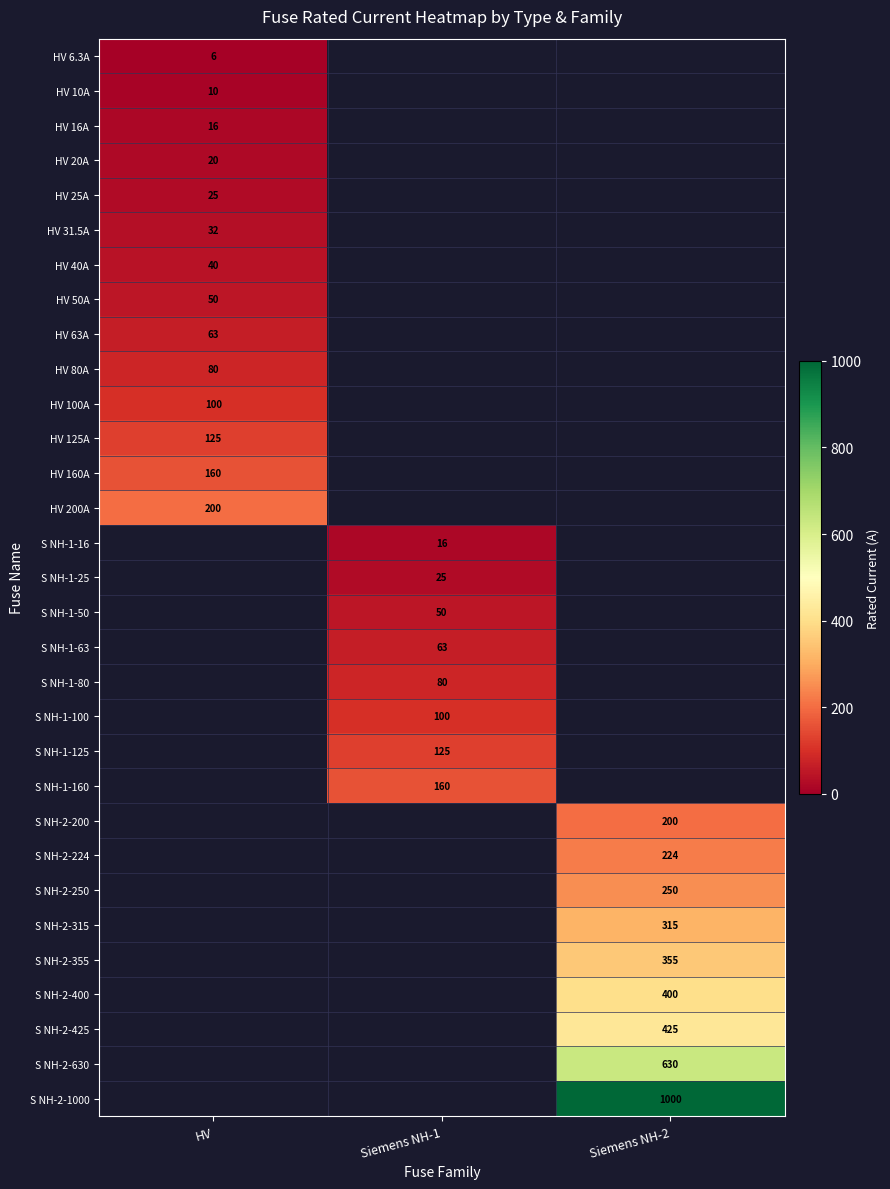

True or false: HV 80A has a value of 32.9 at HV.

False